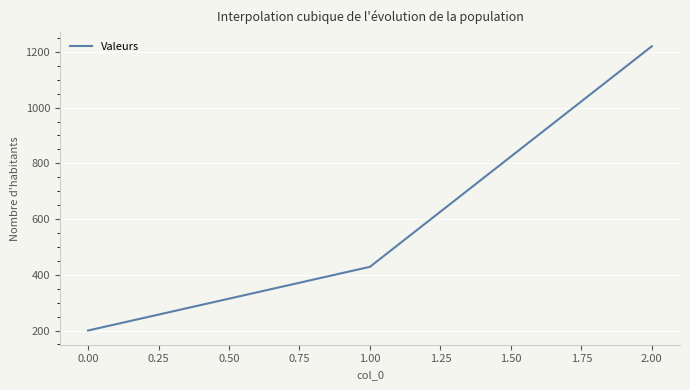

Reading left to right, what are all the values shown in this chart?

200.0	428.6	1220.0